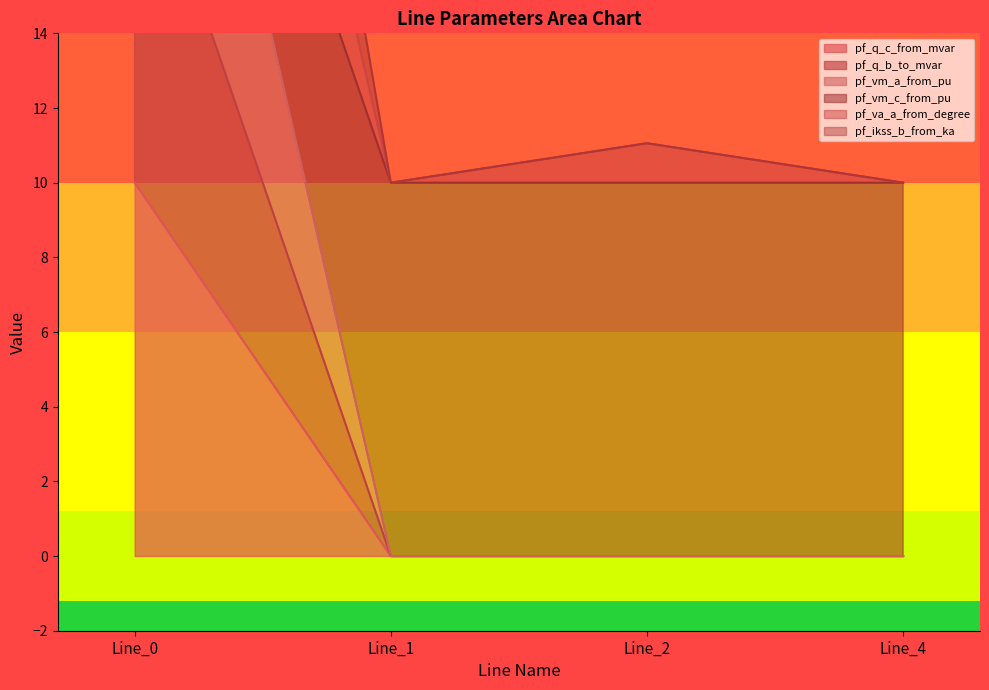

What is the difference between the maximum and minimum values in the pf_q_c_from_mvar series?

10.0